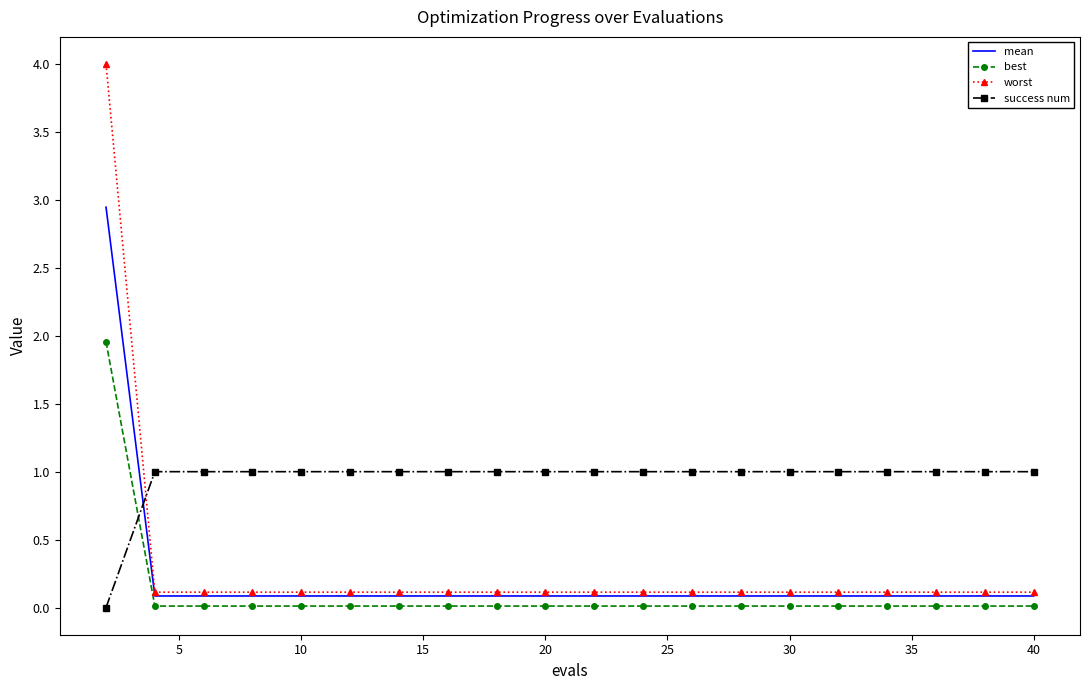

True or false: worst and best cross at least once.

False